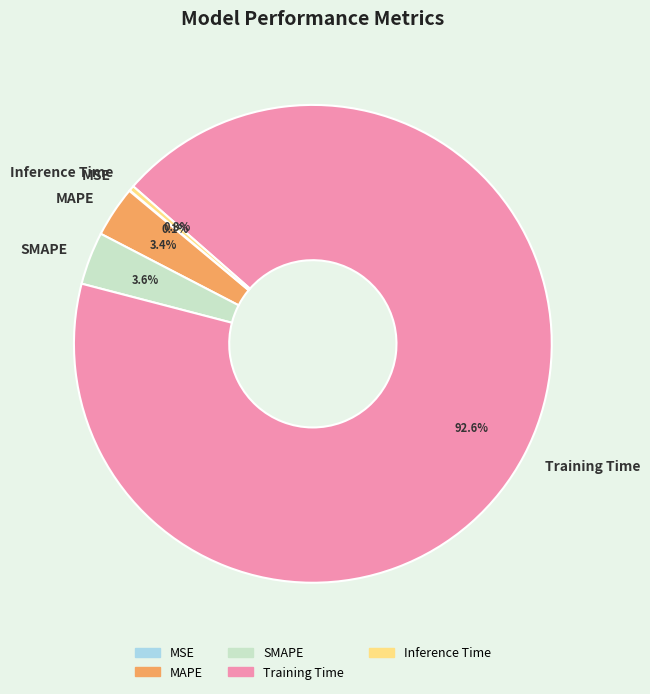

Which category accounts for the majority?

Training Time